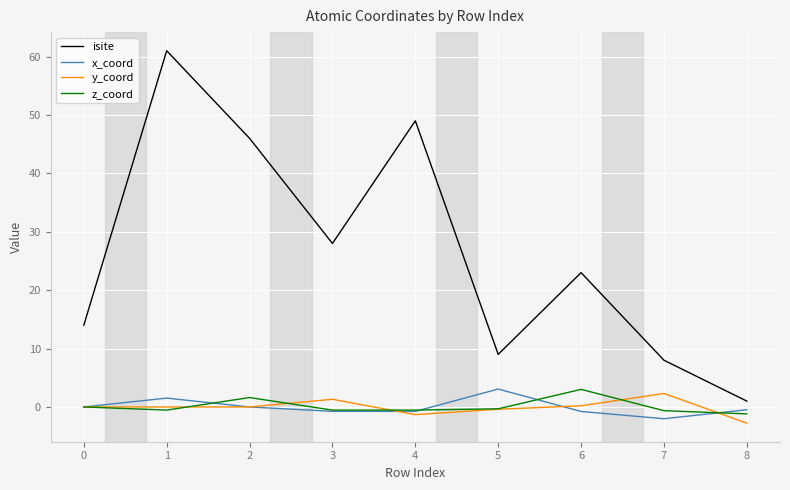

Is it true that isite equals 9.0 at 5?

True